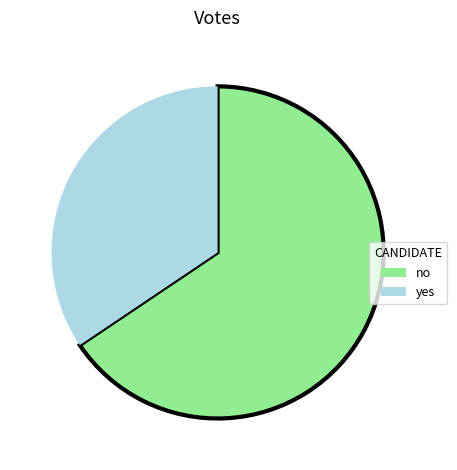

What is the smallest slice in the pie chart?

yes